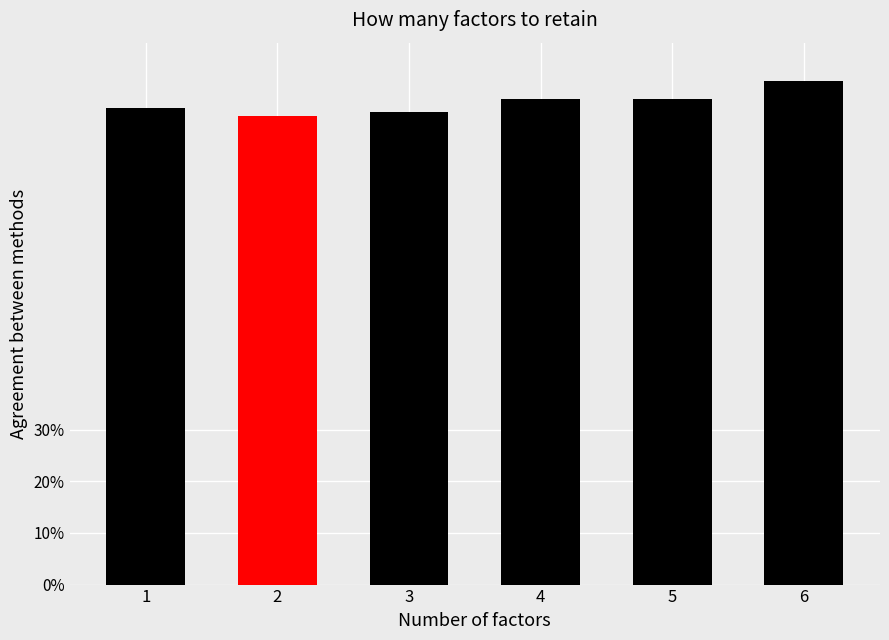

What is the minimum value shown in the chart?

90.7